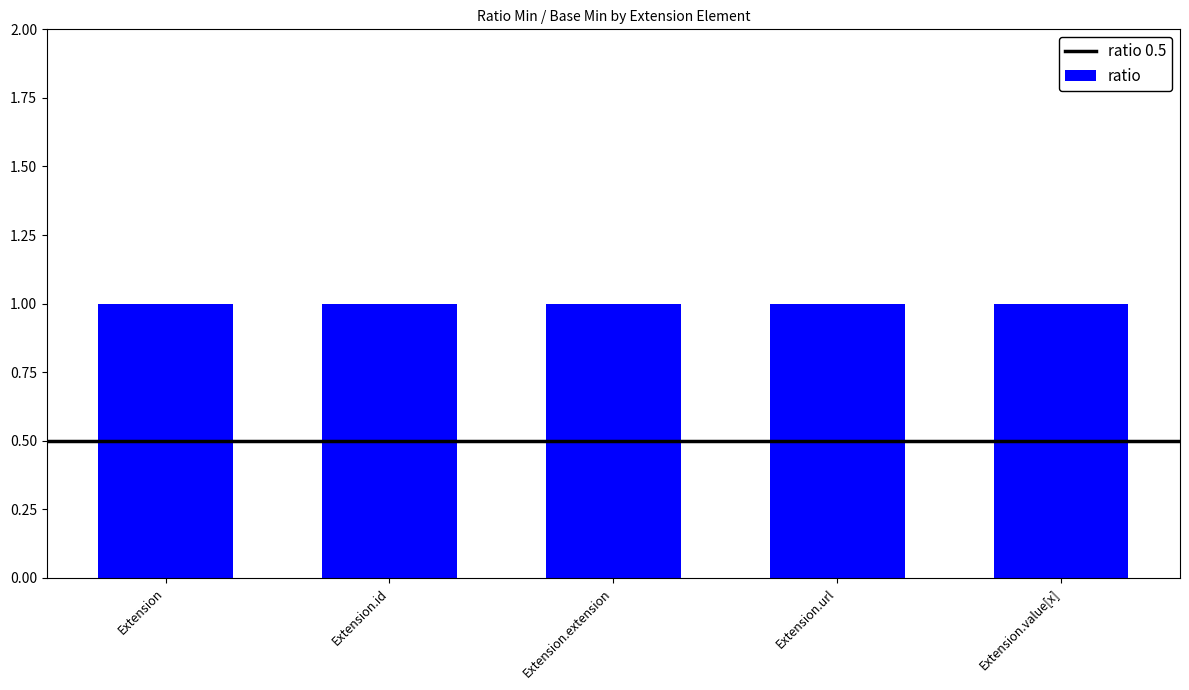

At which label does Base Min reach its peak?

Extension.url